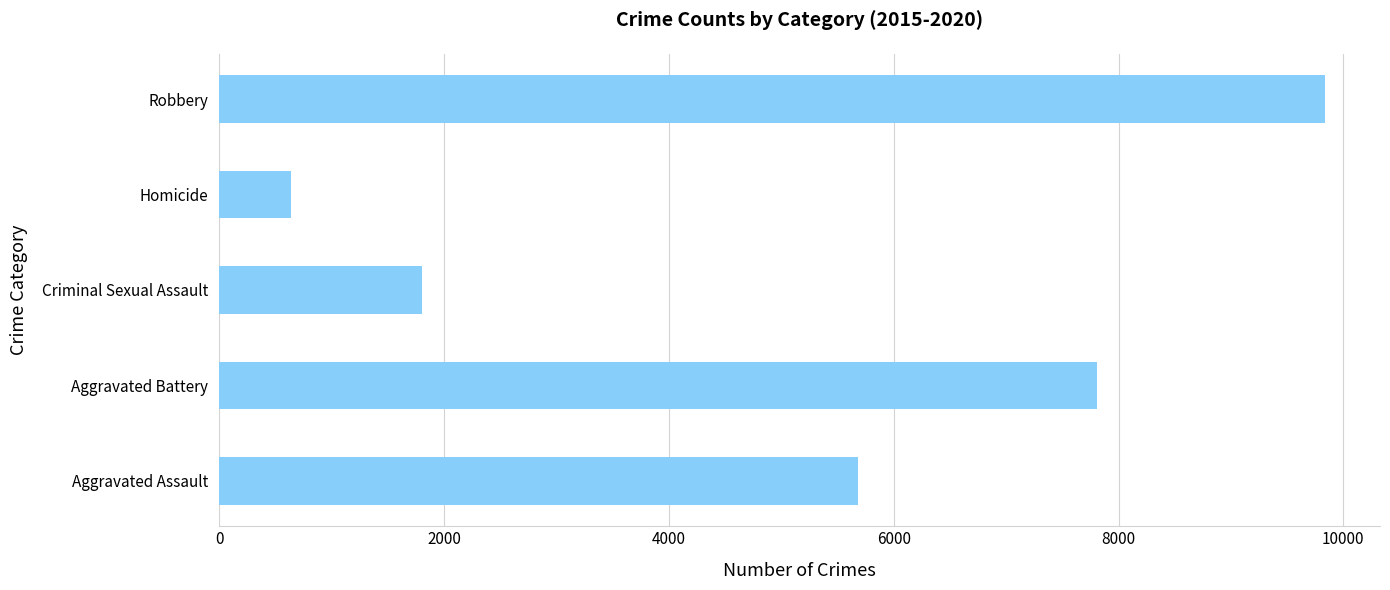

The value at Criminal Sexual Assault is 932.6. True or false?

False